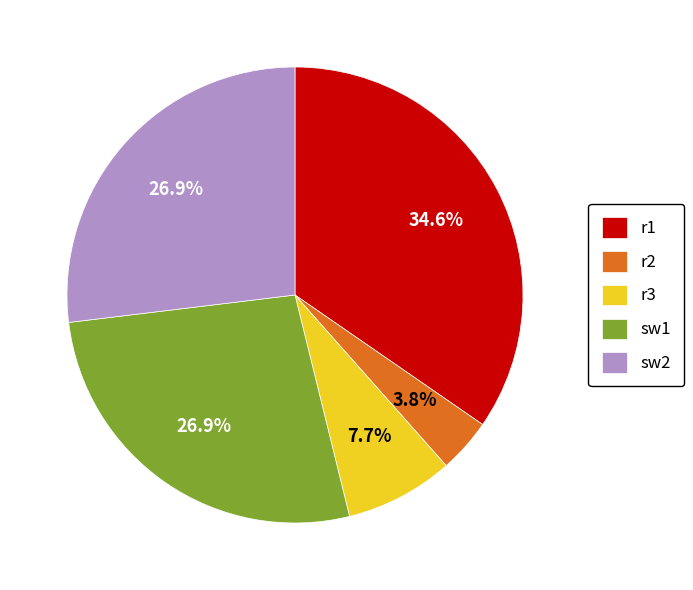

Is it true that r2 is 4% of the pie?

True